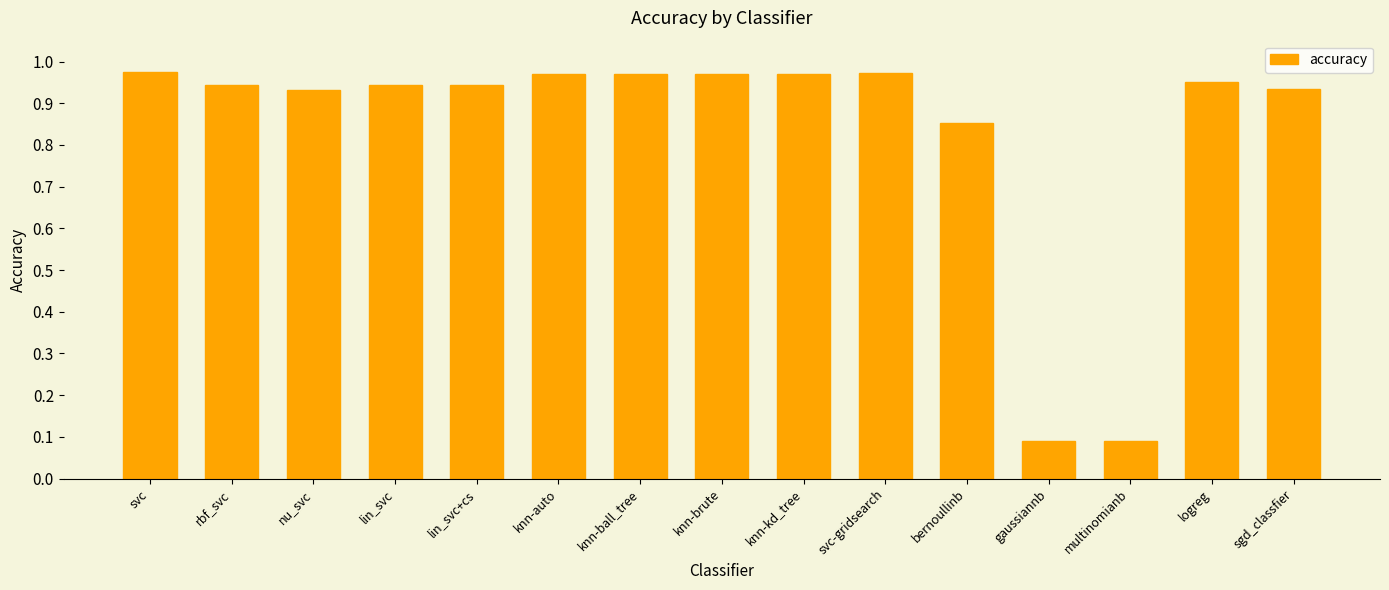

The chart shows a value of 1.6 at knn-brute. True or false?

False